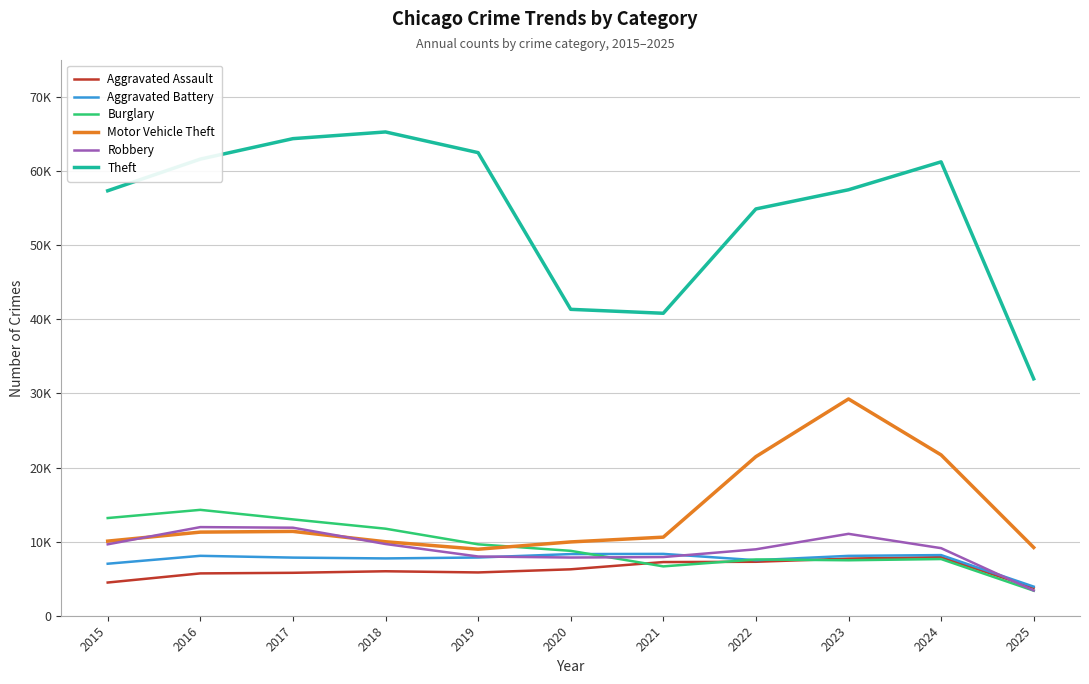

Reading right to left, list all the values displayed in this chart.

Aggravated Assault: 2025=3761	2024=7903	2023=7712	2022=7281	2021=7242	2020=6265	2019=5842	2018=6002	2017=5793	2016=5713	2015=4480
Aggravated Battery: 2025=3928	2024=8184	2023=8080	2022=7495	2021=8346	2020=8320	2019=7858	2018=7734	2017=7845	2016=8085	2015=7018
Burglary: 2025=3383	2024=7651	2023=7485	2022=7594	2021=6661	2020=8758	2019=9638	2018=11747	2017=13001	2016=14289	2015=13184
Motor Vehicle Theft: 2025=9210	2024=21704	2023=29255	2022=21472	2021=10605	2020=9960	2019=8978	2018=9985	2017=11380	2016=11285	2015=10068
Robbery: 2025=3404	2024=9119	2023=11052	2022=8964	2021=7920	2020=7855	2019=7995	2018=9681	2017=11881	2016=11960	2015=9638
Theft: 2025=31973	2024=61256	2023=57488	2022=54899	2021=40820	2020=41350	2019=62499	2018=65290	2017=64386	2016=61624	2015=57353